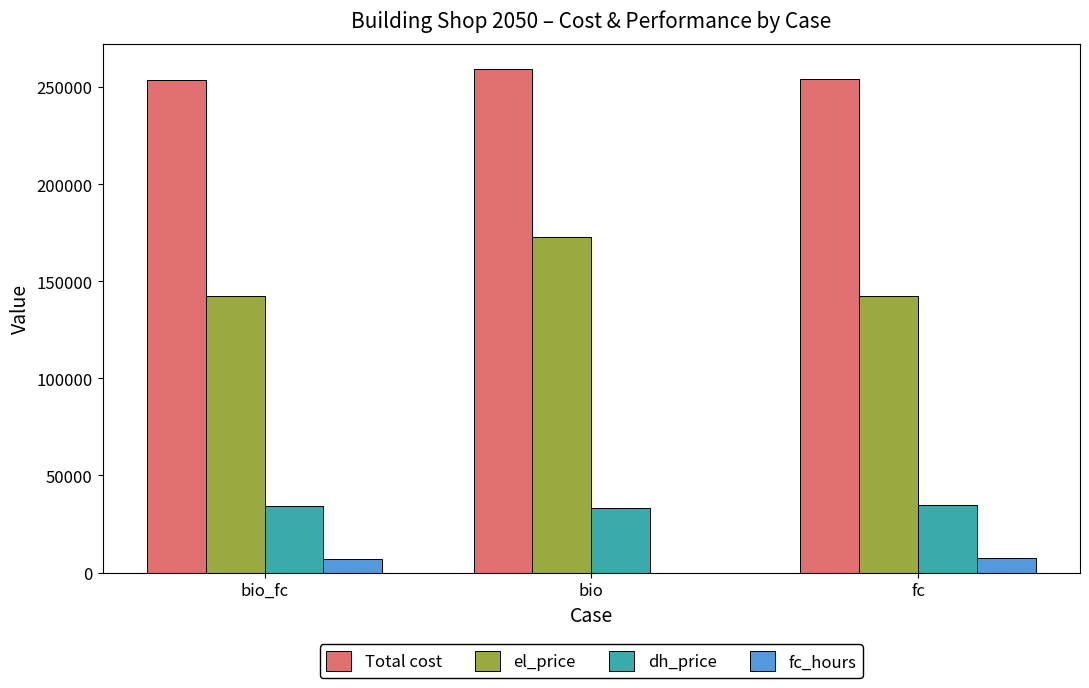

True or false: fc_hours has a value of 7239.0 at fc.

True